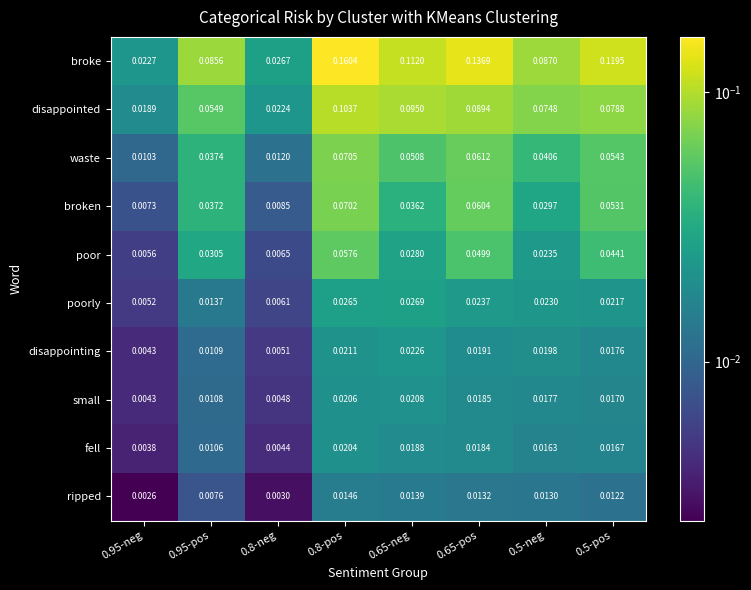

Which series has the largest range (max minus min)?

broke